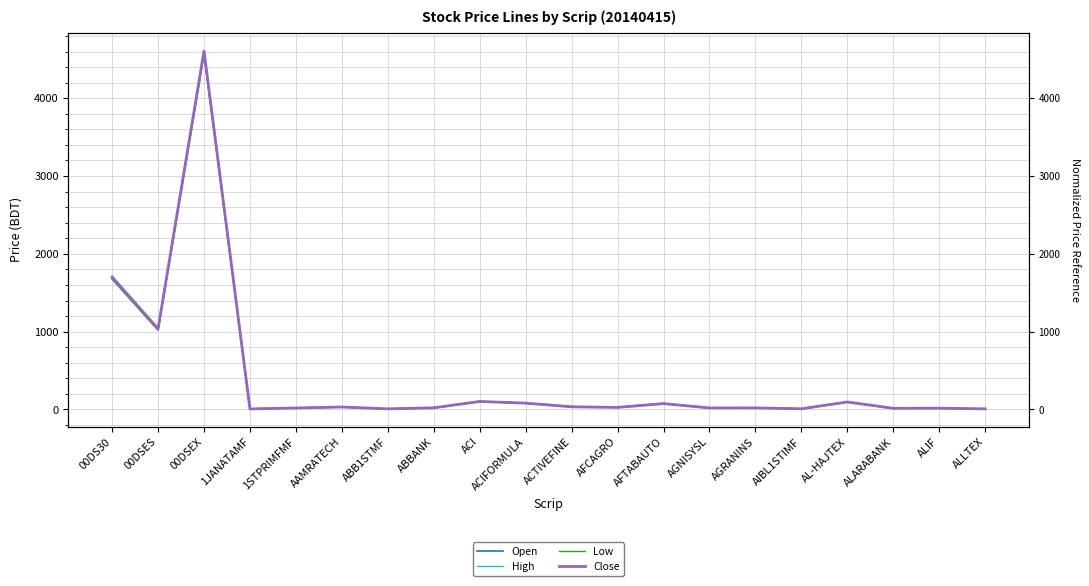

Which category has the lowest value across all series?

1JANATAMF